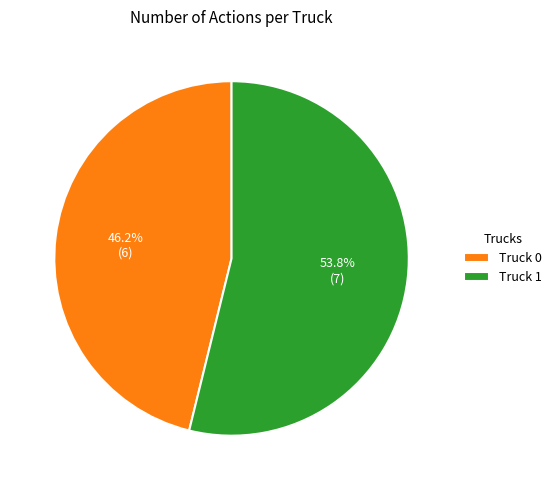

What percentage is NOT represented by Truck 0?

53.8%